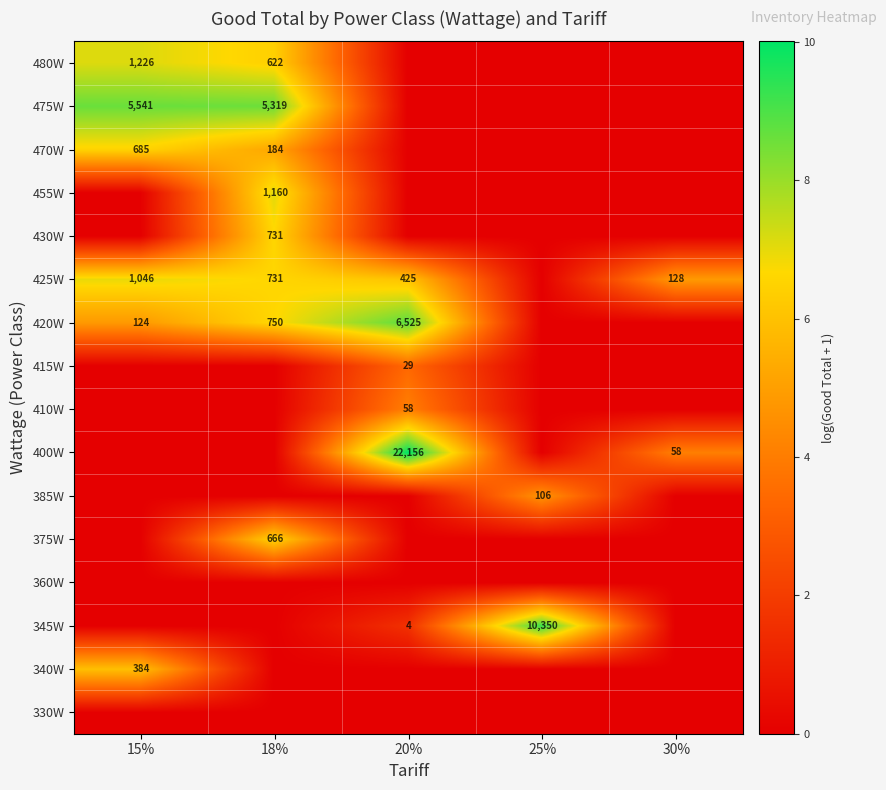

The 455W series shows 595 at 18%. True or false?

False